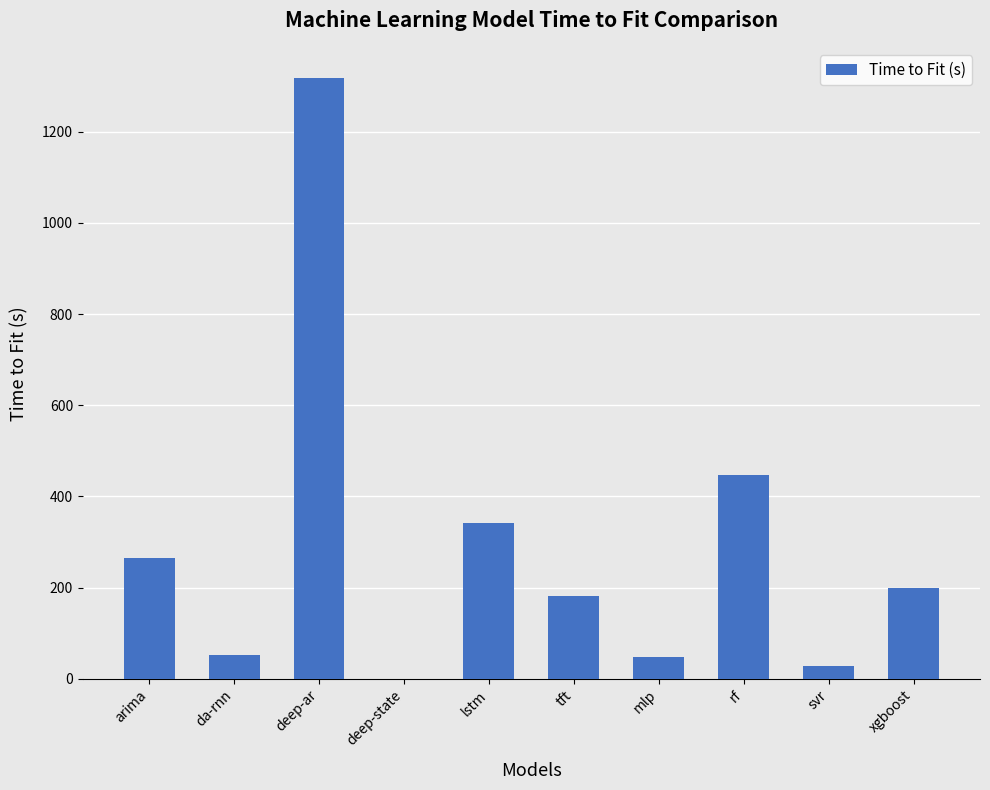

What is the greatest value displayed?

1317.8